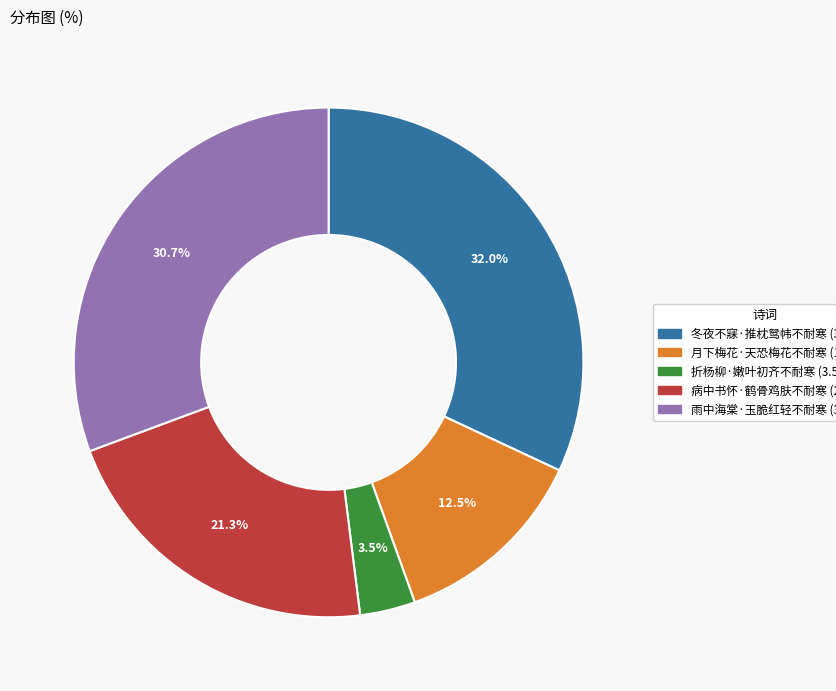

Does 月下梅花·天恐梅花不耐寒 represent more than half of the total?

No